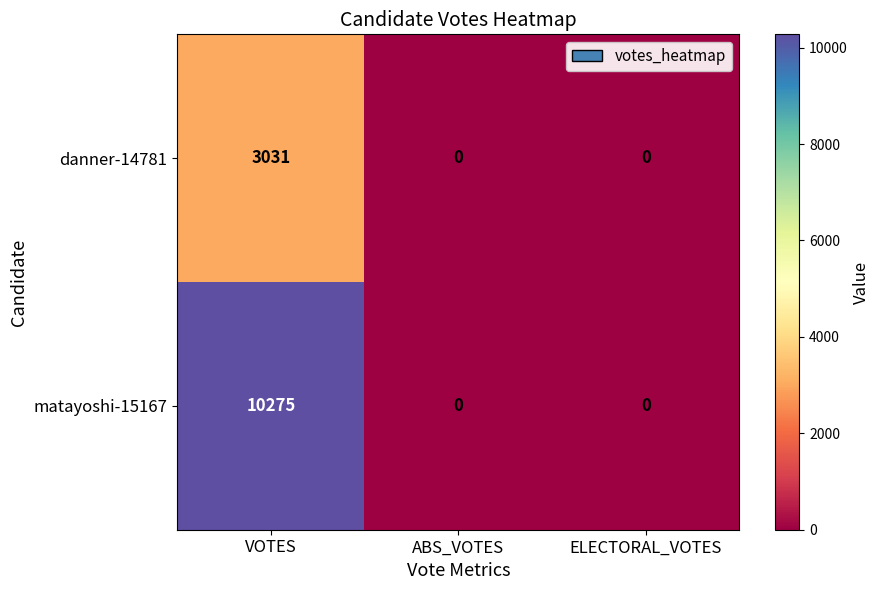

Reading left to right, transcribe all the data shown in this chart.

danner-14781: VOTES=3031	ABS_VOTES=0	ELECTORAL_VOTES=0
matayoshi-15167: VOTES=10275	ABS_VOTES=0	ELECTORAL_VOTES=0